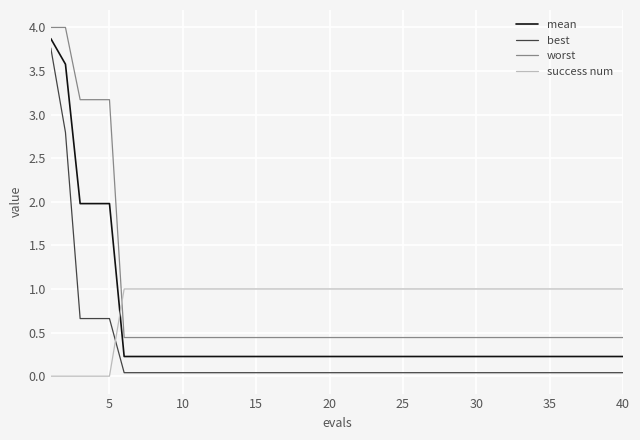

Is this an area chart (filled region under the line)?

No